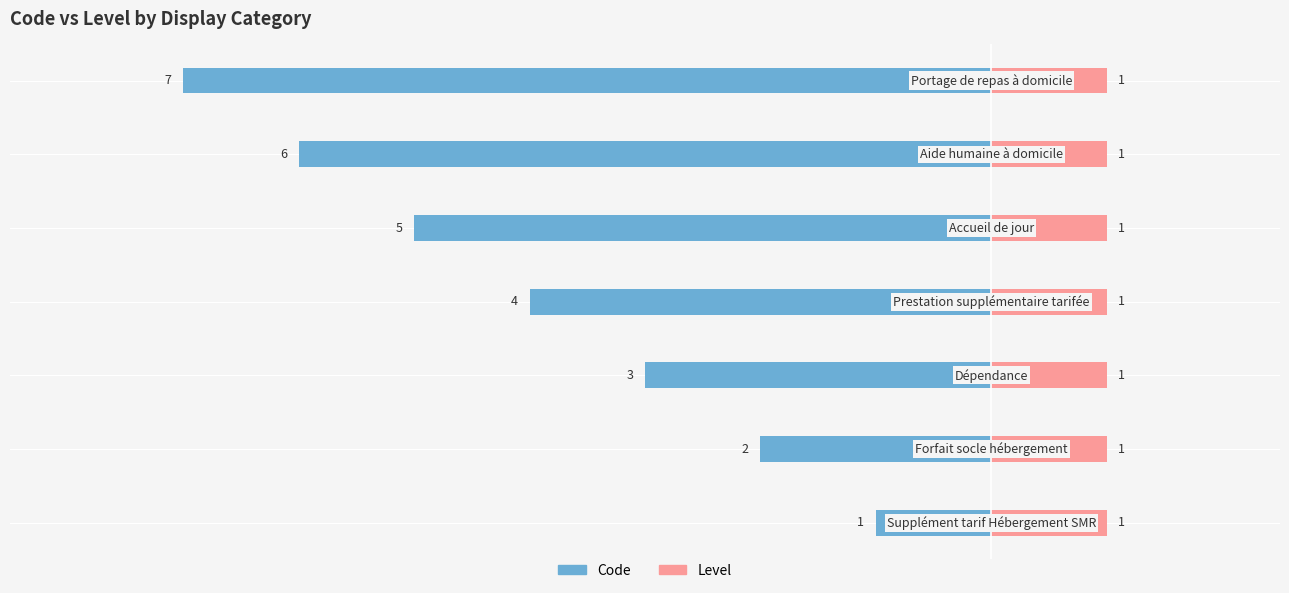

How many bars are there in each group?

2